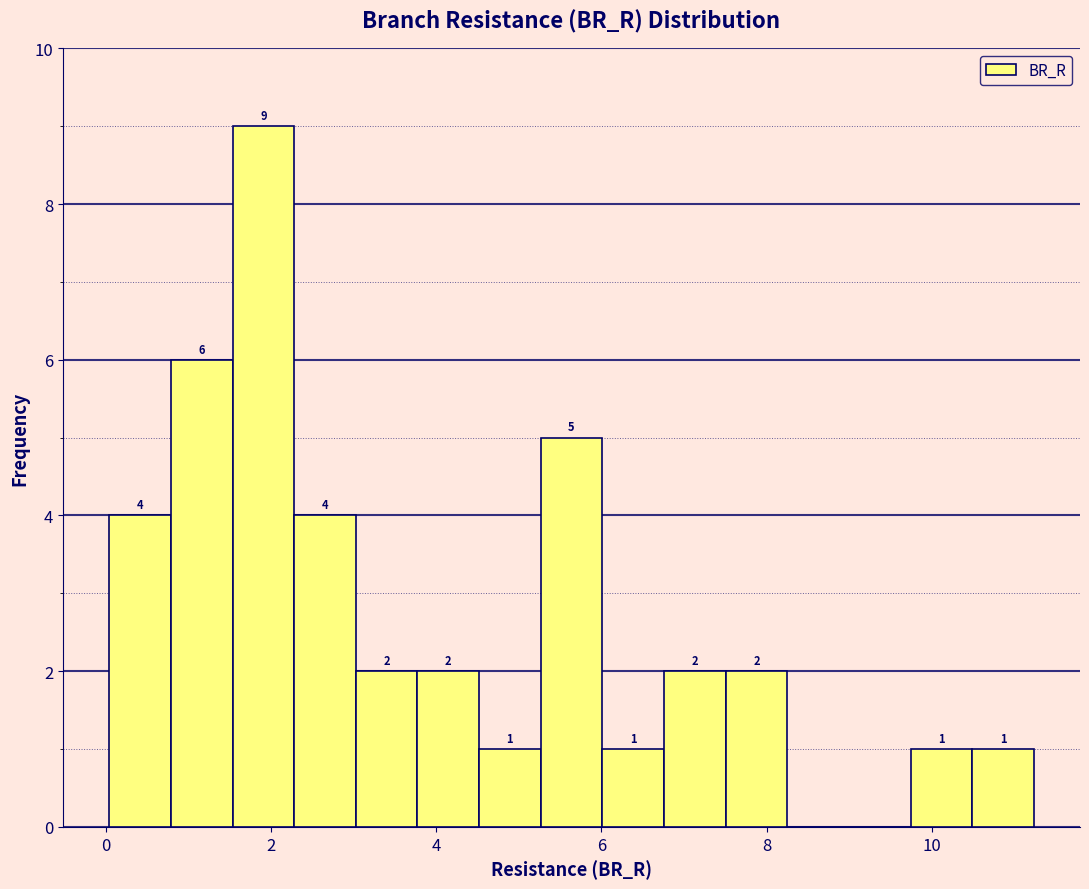

Read against the x-axis, roughly where is the centre of the tallest bar?

2.0